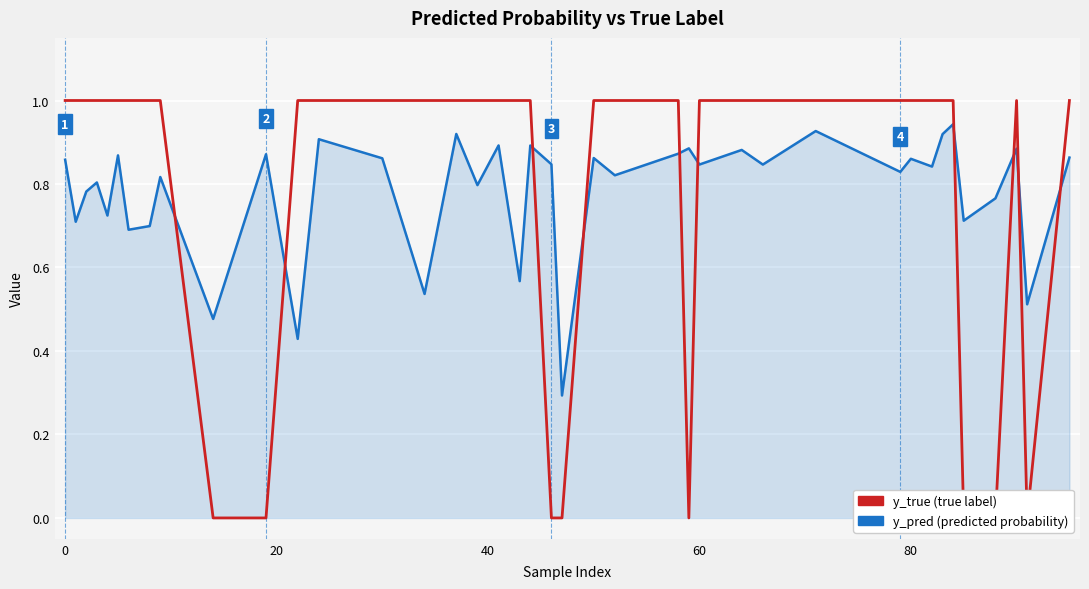

Which series has the largest total across all categories?

y_true